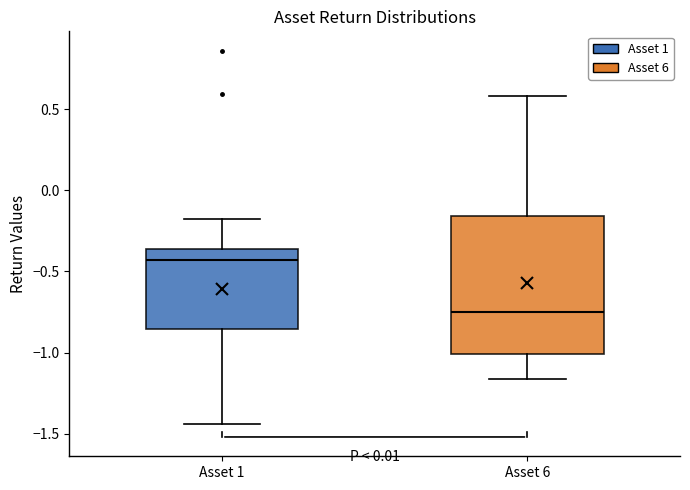

Where is the lower edge of the box for Asset 6 on the y-axis? The values are not printed on the chart, so give them approximately, as read against the axis.

-1.00